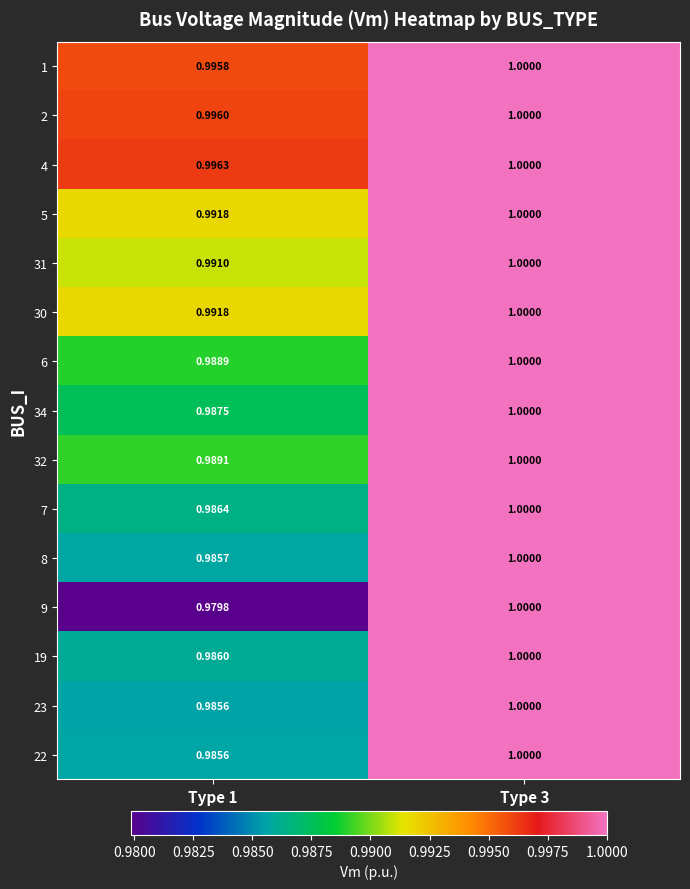

Is the value of 4 at Type 3 greater than the value of 5 at Type 1?

Yes